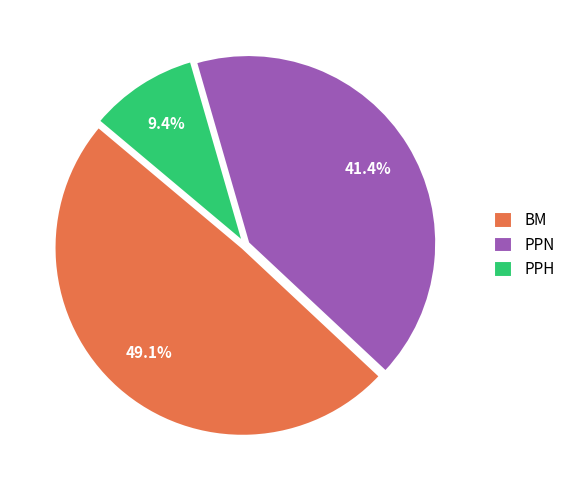

True or false: BM accounts for 64% of the total.

False